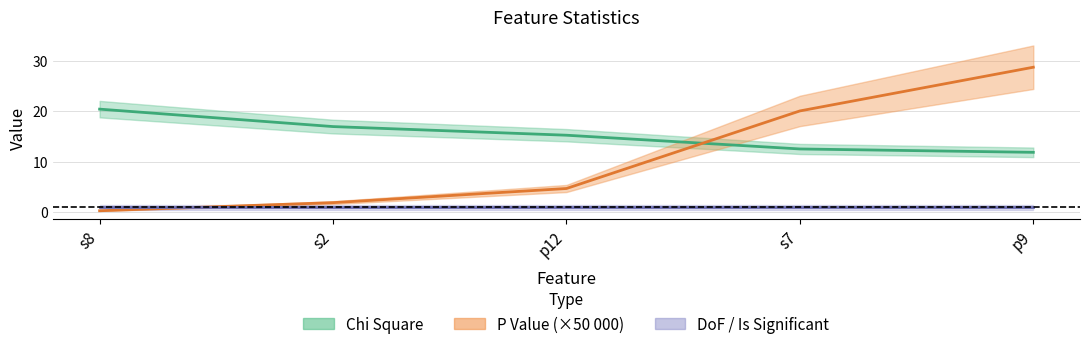

What is the spread (max minus min) of values at p12?

10.5